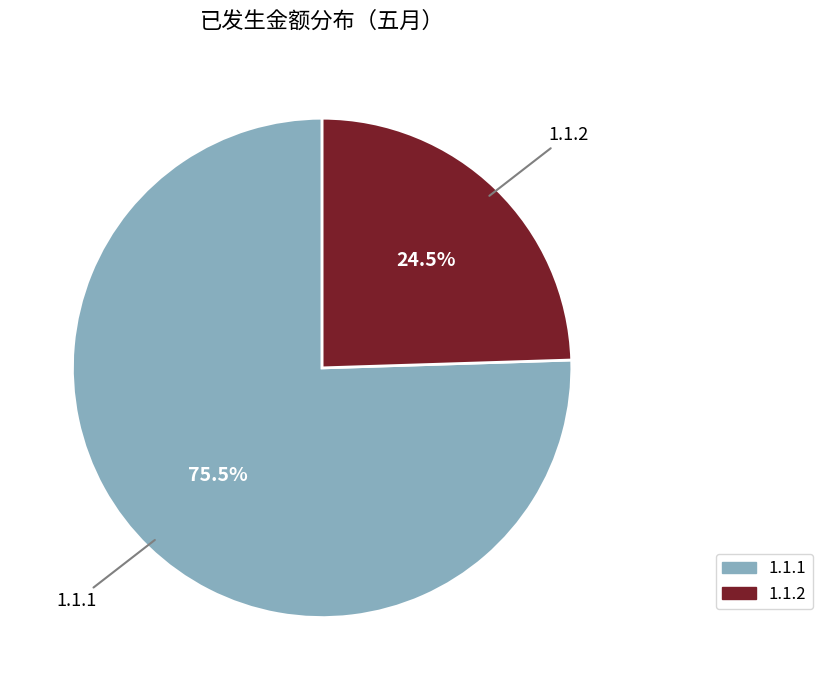

Does 1.1.2 represent more than half of the total?

No